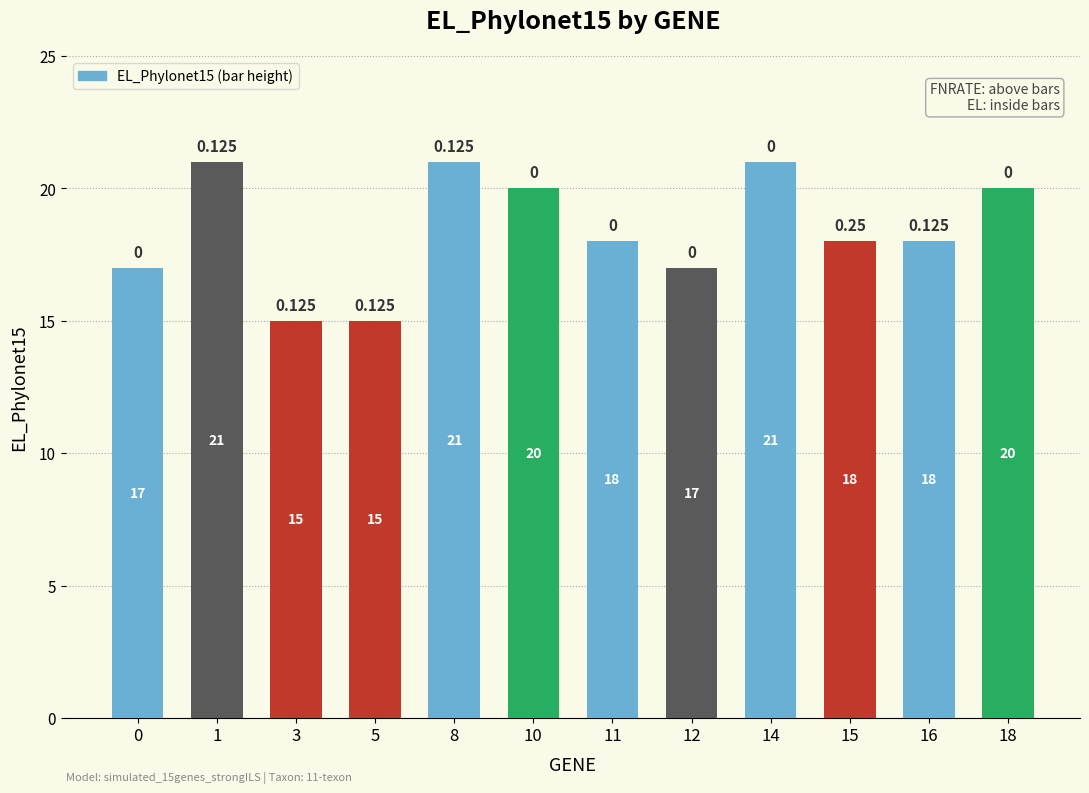

Where is the data nearest to the value 18?

11